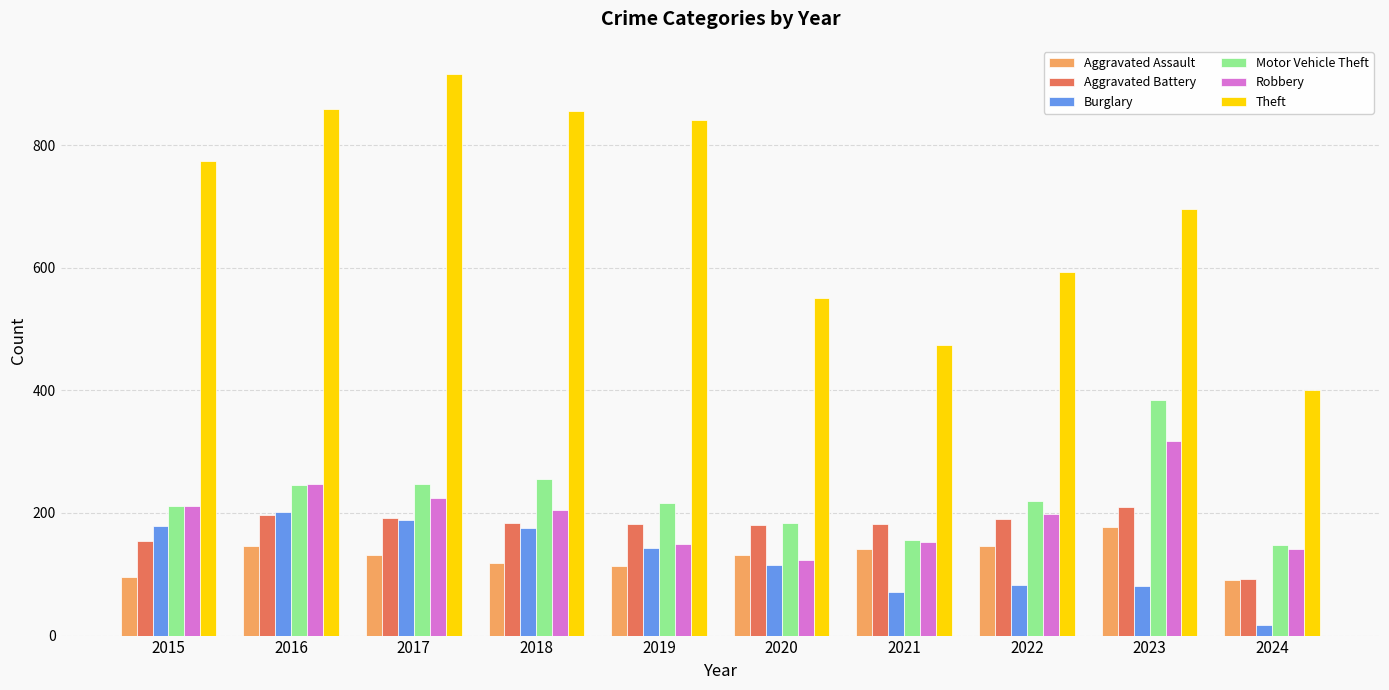

What is the total value across all series at 2021?

1178